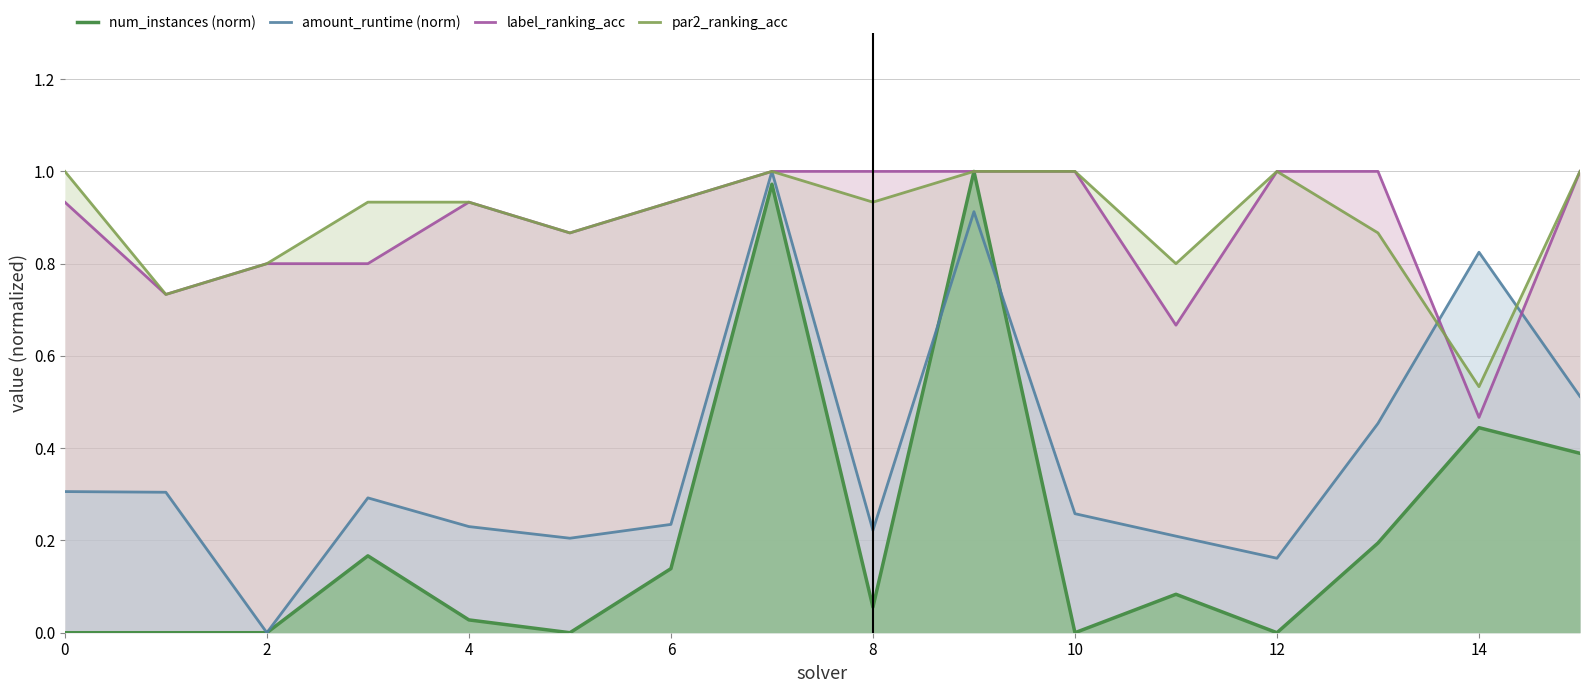

What is the value of the par2_ranking_acc point at the 6th from the left?

0.9